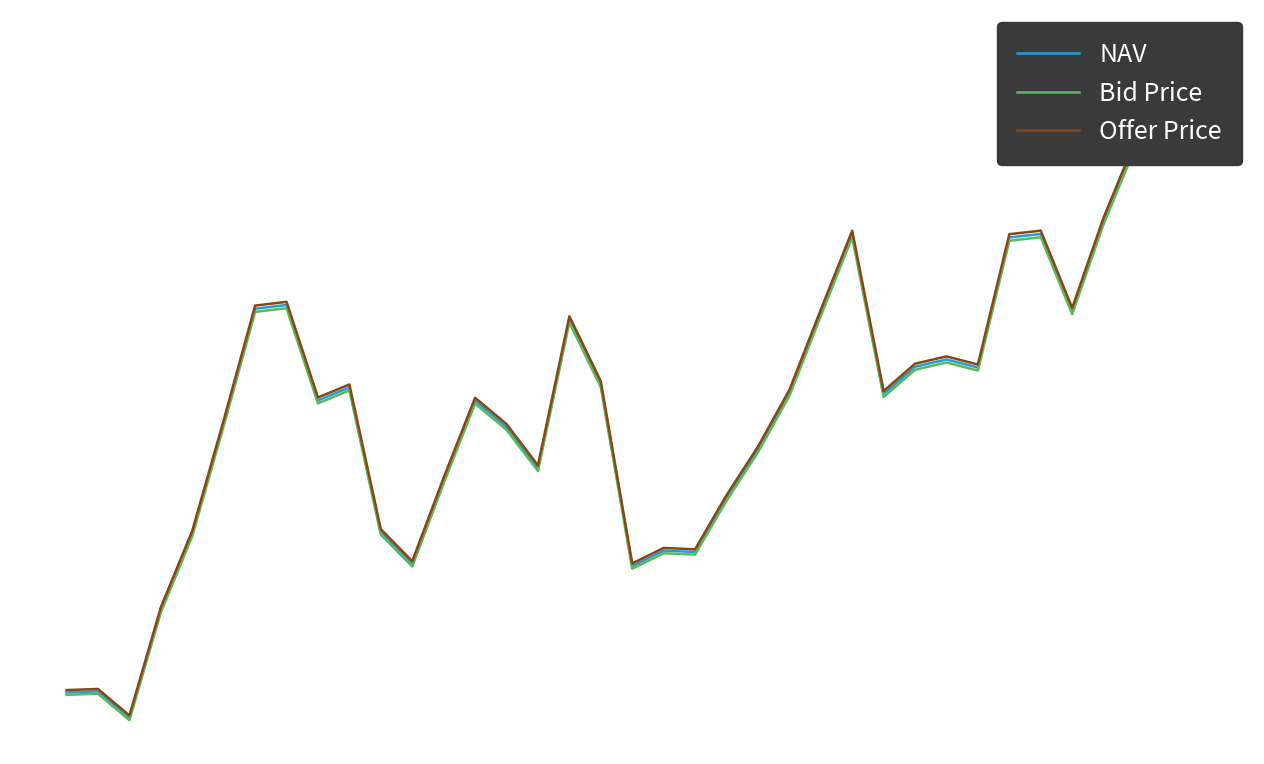

Reading right to left, list all the values displayed in this chart.

NAV: 17.1	16.4	16.2	15.5	14.6	15.4	15.3	14.1	14.2	14.1	13.9	15.4	14.6	13.9	13.4	12.9	12.4	12.4	12.3	14.0	14.6	13.2	13.6	13.8	13.1	12.3	12.6	13.9	13.8	14.7	14.7	13.6	12.6	11.9	10.9	11.1	11.1
Bid Price: 17.1	16.4	16.2	15.5	14.6	15.3	15.3	14.1	14.2	14.1	13.8	15.3	14.6	13.9	13.3	12.9	12.4	12.4	12.2	13.9	14.5	13.2	13.5	13.8	13.0	12.3	12.6	13.9	13.8	14.7	14.6	13.6	12.5	11.8	10.8	11.1	11.1
Offer Price: 17.1	16.5	16.2	15.5	14.7	15.4	15.4	14.1	14.2	14.2	13.9	15.4	14.7	13.9	13.4	12.9	12.4	12.4	12.3	14.0	14.6	13.2	13.6	13.8	13.1	12.3	12.6	14.0	13.8	14.7	14.7	13.6	12.6	11.9	10.9	11.1	11.1